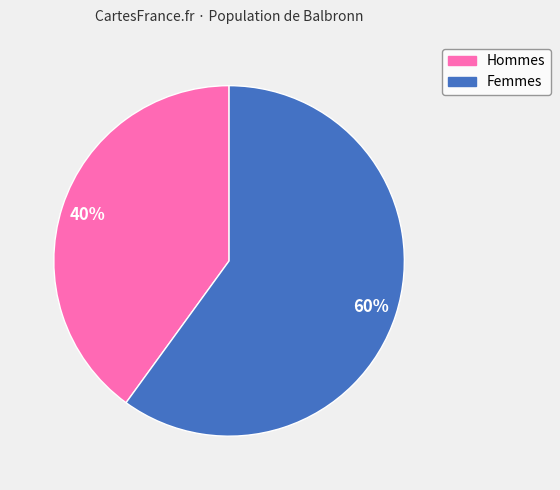

To the nearest percent, what is the difference between the largest and smallest slice percentages?

20%